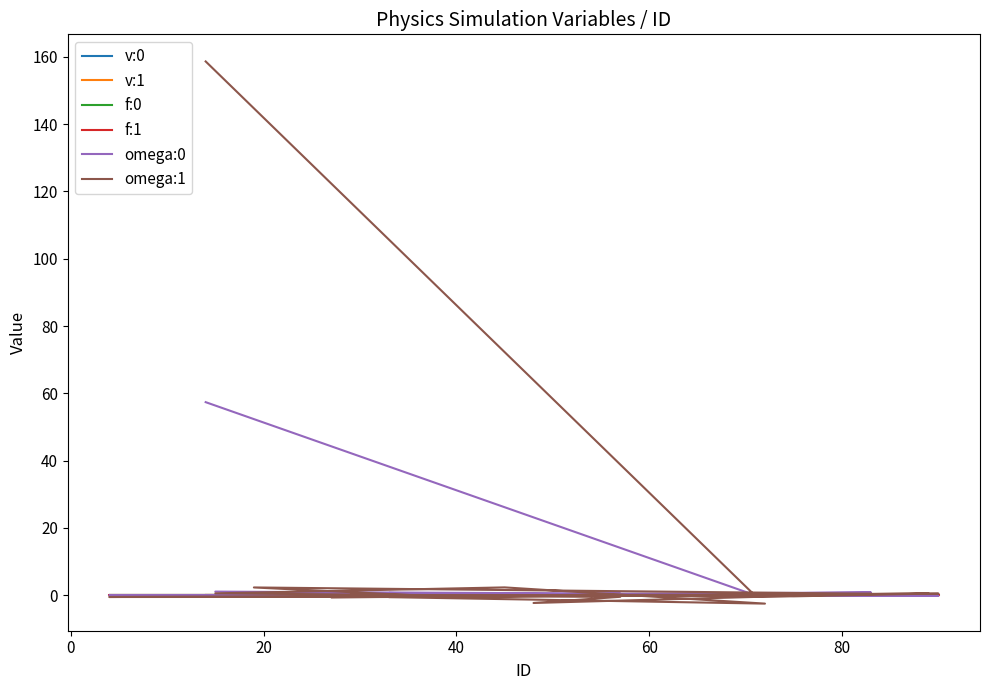

Reading right to left, transcribe all the data shown in this chart.

v:0: 0.0	0.0	0.0	0.0	0.0	0.0	0.0	0.0	0.0	0.0	0.0	0.0	0.0	0.0	0.0	0.0	0.0	0.0	0.0	0.0
v:1: -0.0	-0.0	-0.0	0.0	0.0	-0.0	-0.0	0.0	0.0	0.0	-0.0	-0.0	-0.0	-0.0	0.0	-0.0	0.0	0.0	-0.0	-0.0
f:0: 0.0	0.0	0.0	0.0	0.0	0.0	0.0	0.0	0.0	0.0	0.0	0.0	0.0	0.0	0.0	0.0	-0.0	-0.0	-0.0	0.0
f:1: -0.0	-0.0	-0.0	0.0	0.0	-0.0	-0.0	0.0	0.0	0.0	0.0	-0.0	-0.0	0.0	-0.0	0.0	0.0	0.0	0.0	0.0
omega:0: -0.0	-0.2	-0.0	0.1	0.0	-0.2	-0.1	0.0	-0.0	-0.0	0.8	0.0	0.5	1.1	0.0	0.0	0.7	0.0	-0.0	57.4
omega:1: -0.3	-0.6	0.5	-0.3	0.2	-0.3	0.5	-0.5	-0.5	2.3	0.5	-2.3	-0.4	0.6	2.4	-2.5	-0.5	0.2	-0.2	158.6